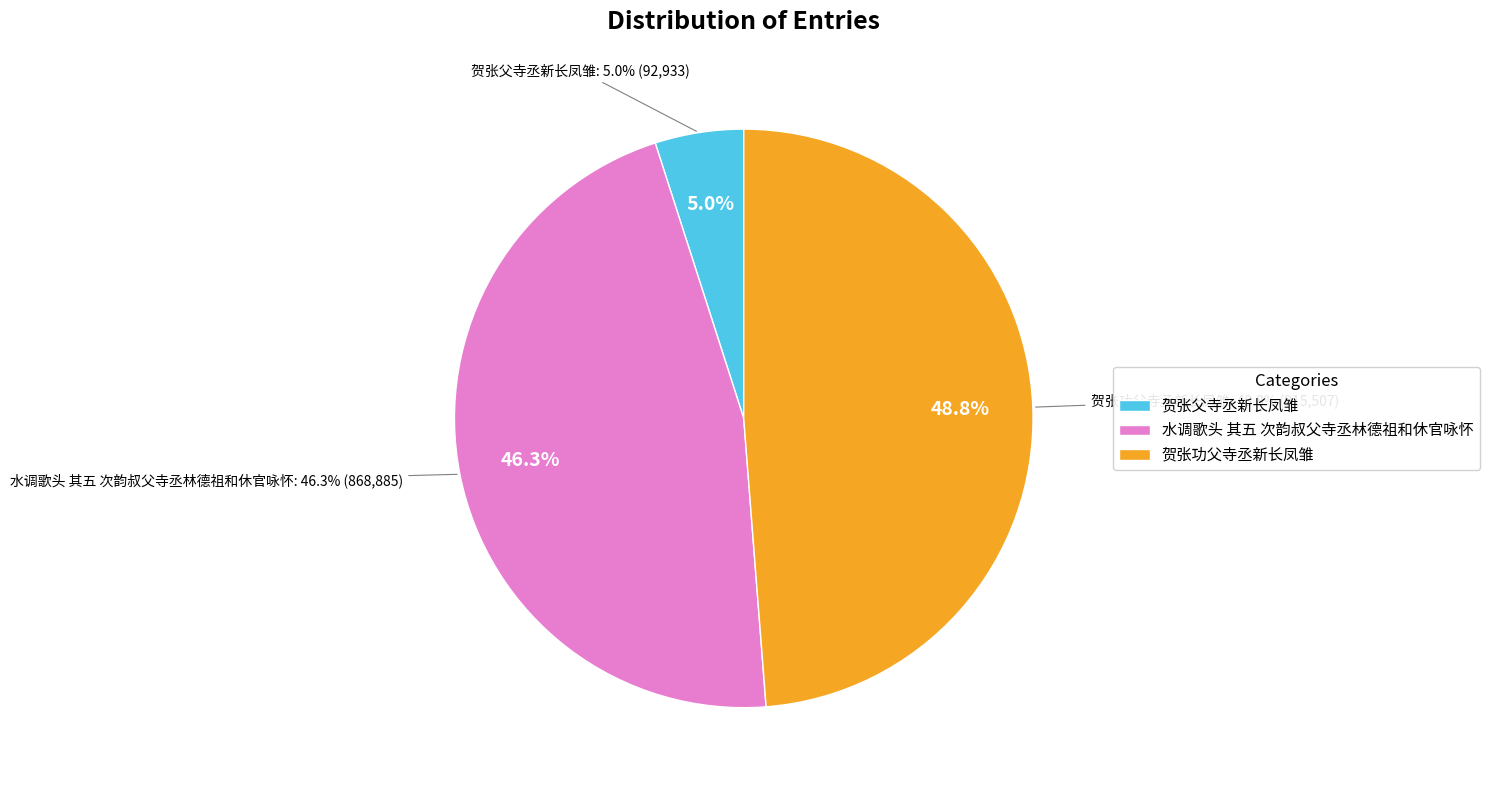

What portion of the pie excludes 水调歌头 其五 次韵叔父寺丞林德祖和休官咏怀?

53.7%